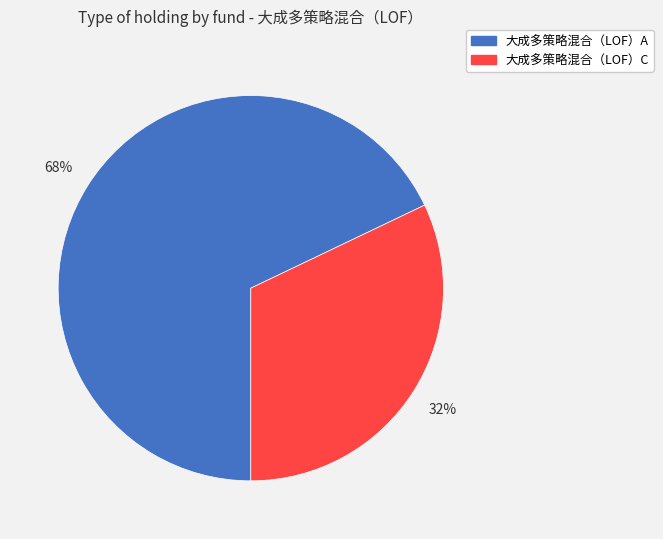

Does any single category account for the majority?

Yes